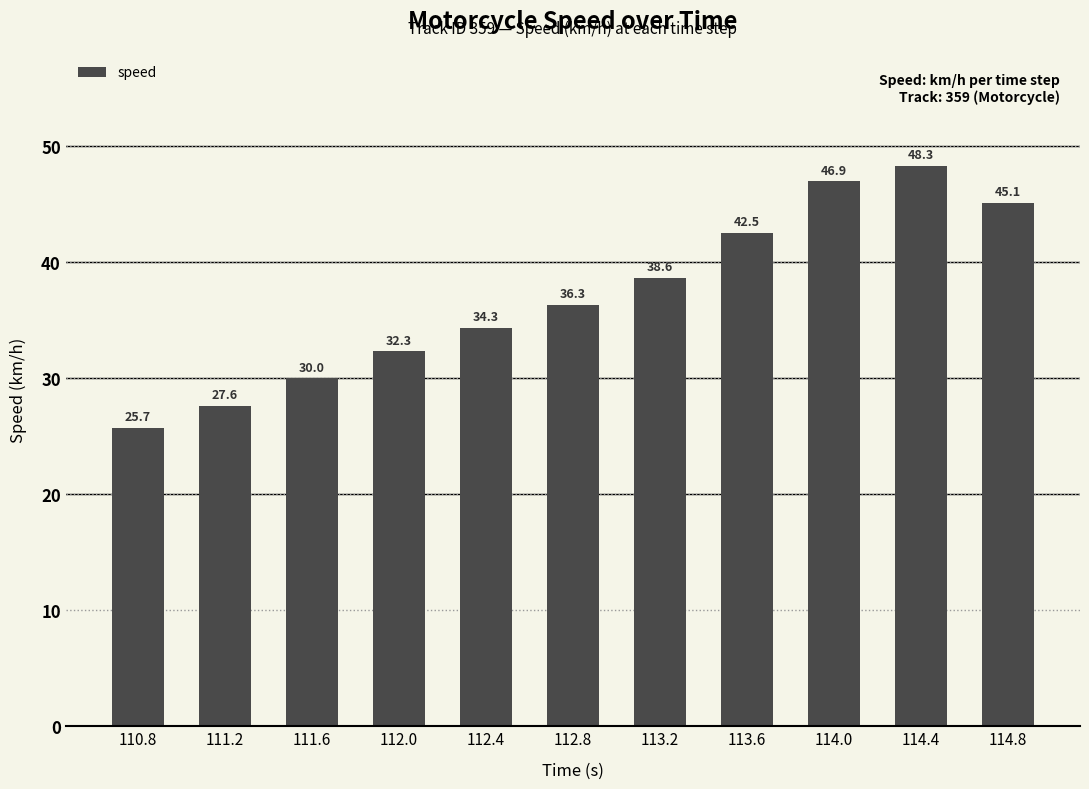

What is the label of the 5th bar from the right?

113.2